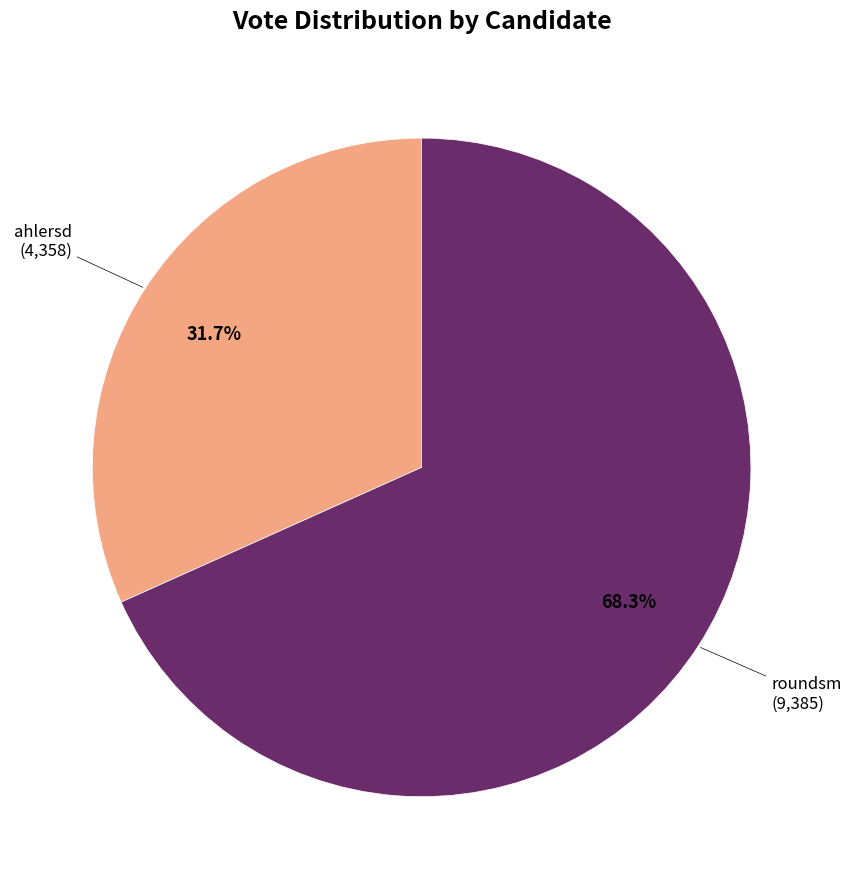

Is there a majority slice in this chart?

Yes